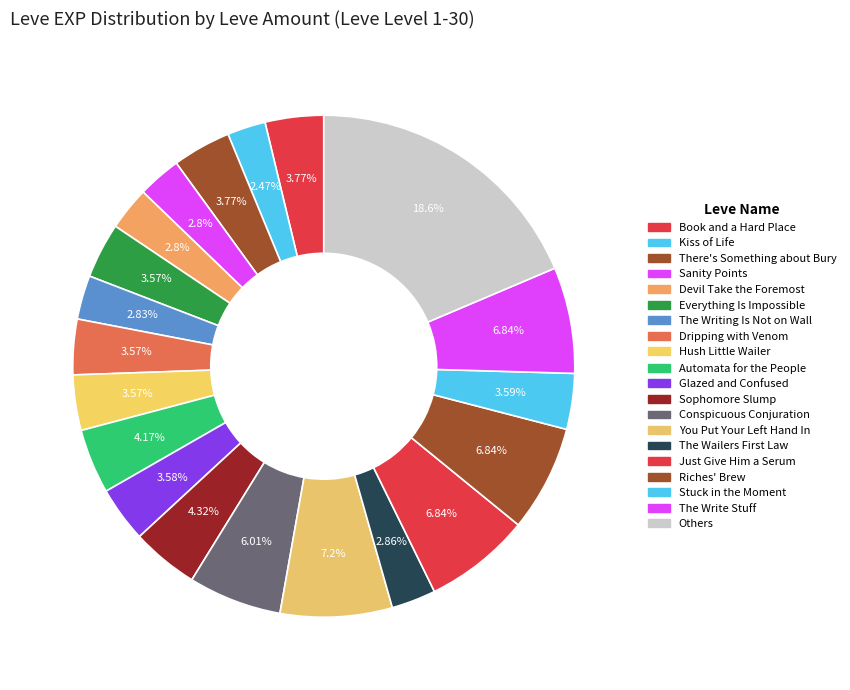

How many segments does this pie chart have?

20